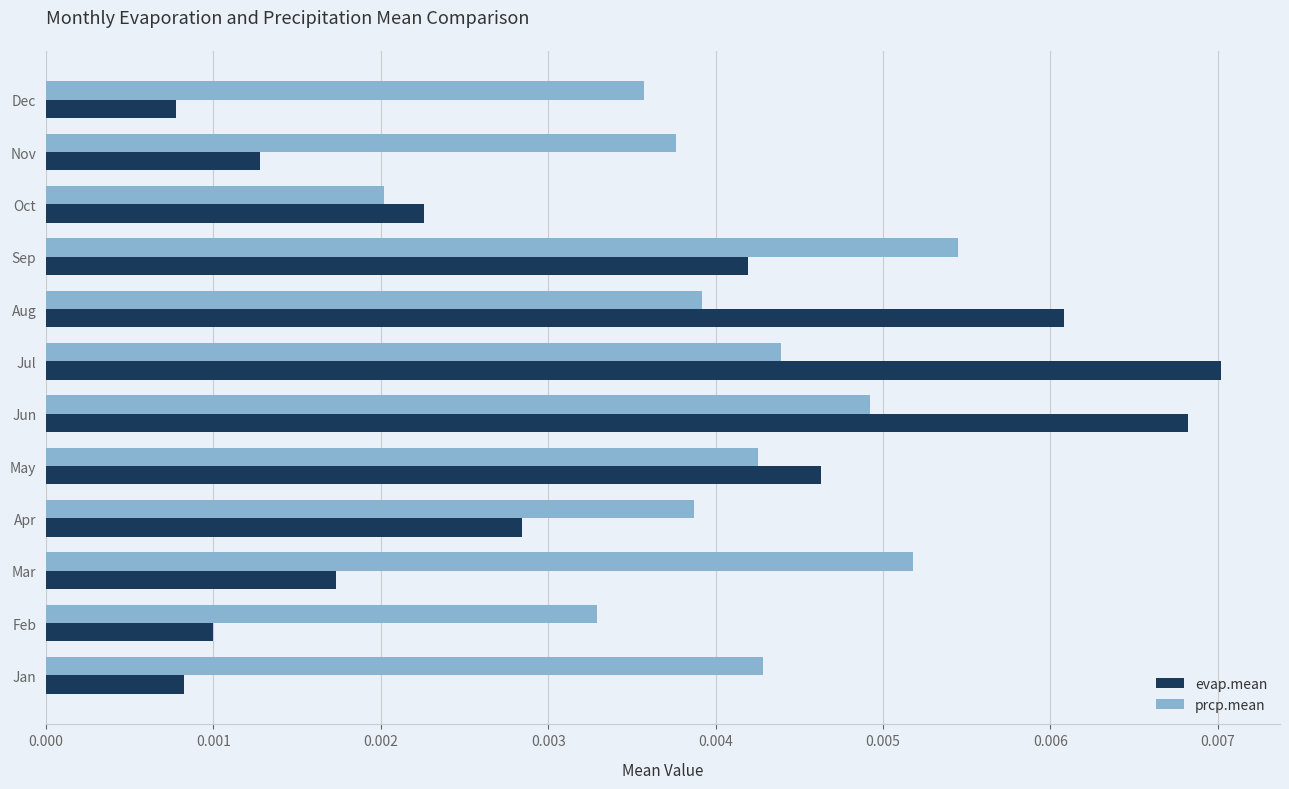

Which category has the highest value in the prcp.mean series?

Sep